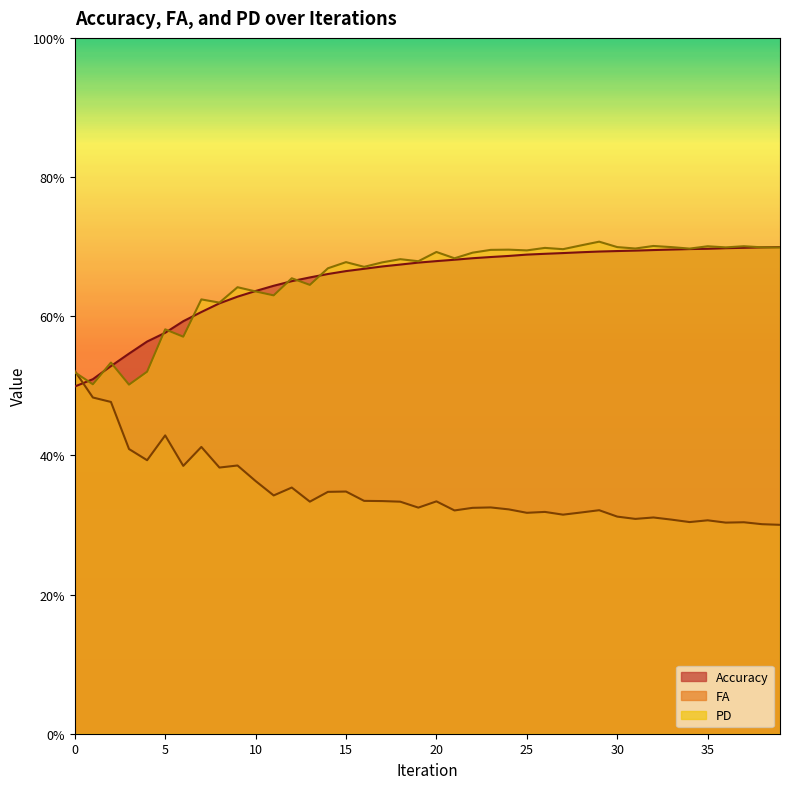

What is the value of the PD point at the 23rd from the left?

0.7